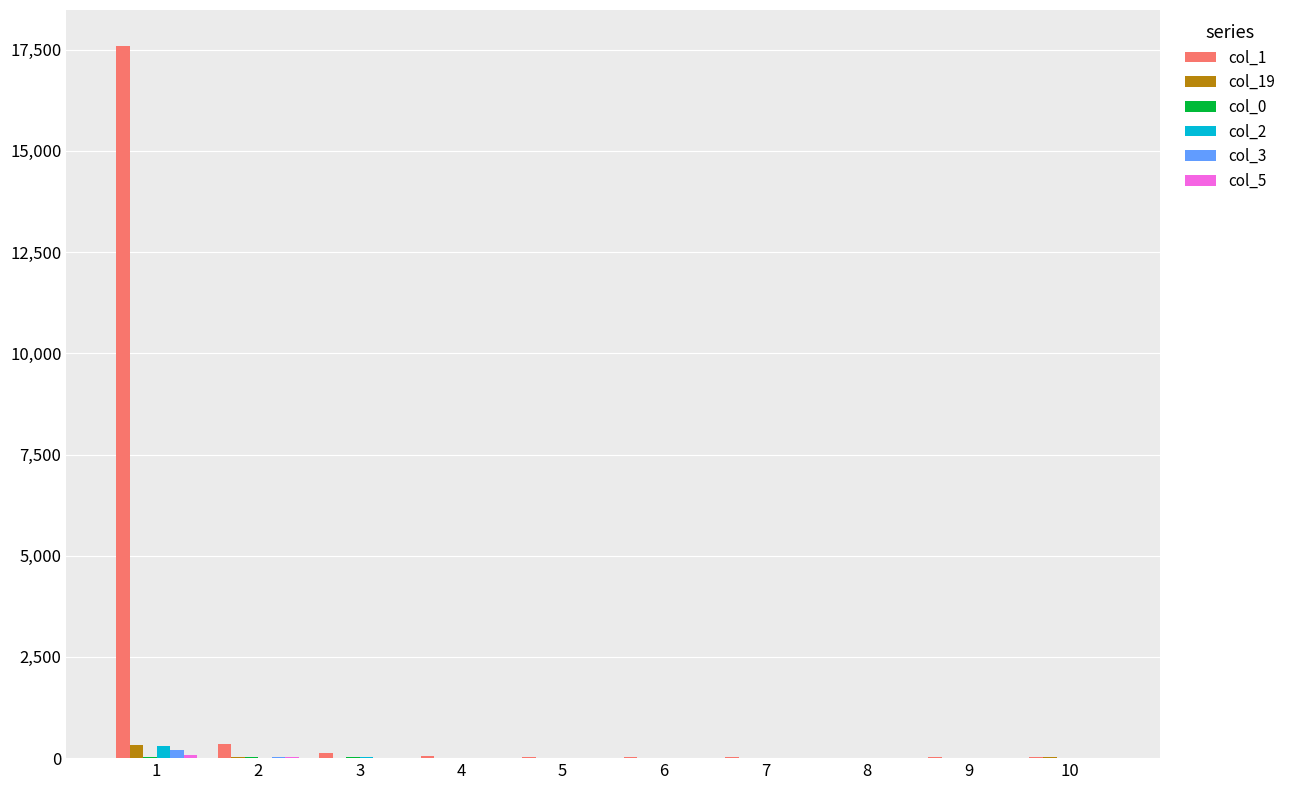

How many groups of bars are there?

10